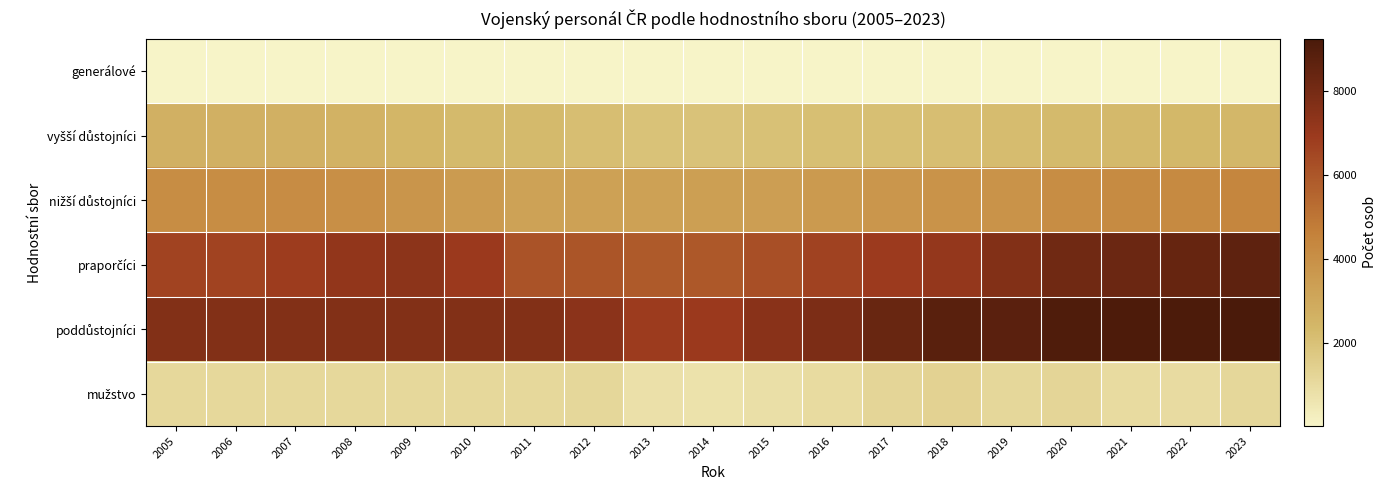

List the series in order of their peak value, highest first.

poddůstojníci, praporčíci, nižší důstojníci, vyšší důstojníci, mužstvo, generálové